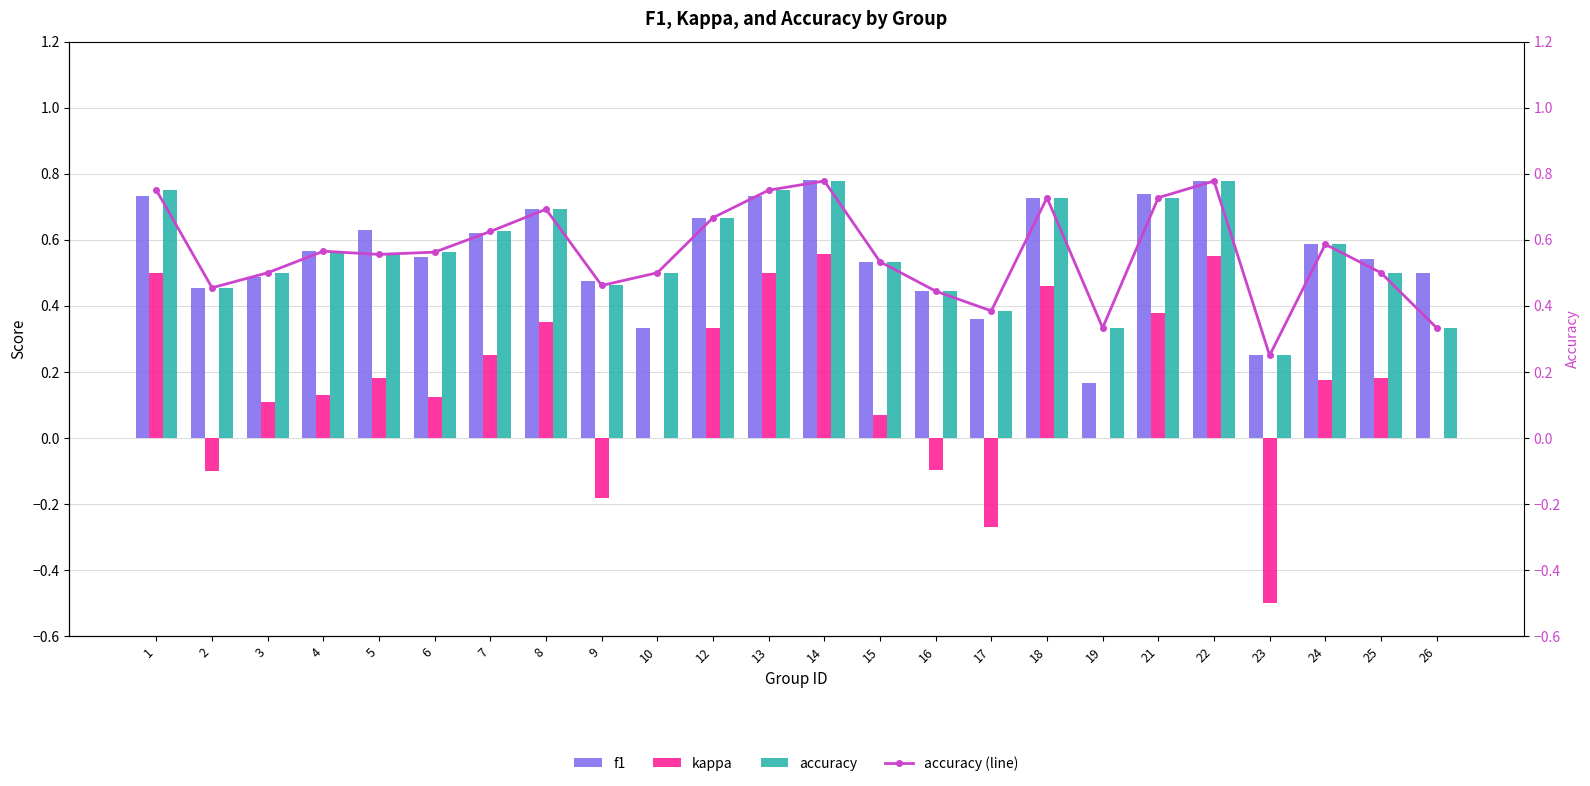

The value of kappa at 8 is 0.2. True or false?

False